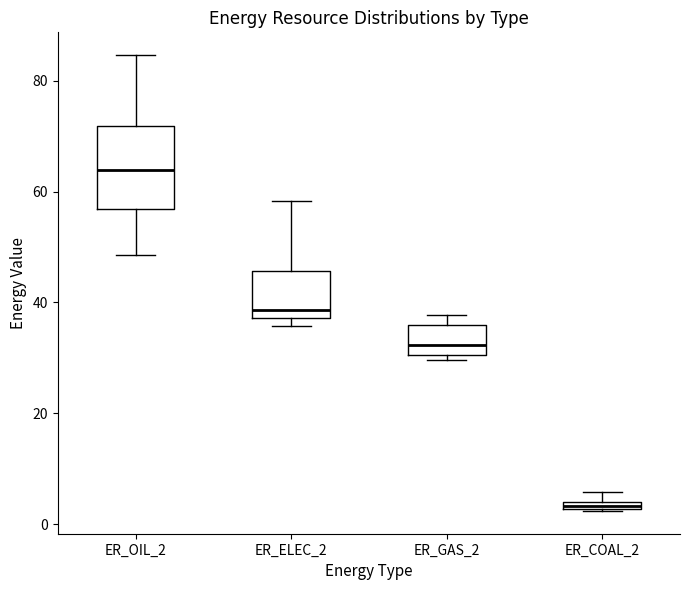

Which box has the highest median line?

ER_OIL_2